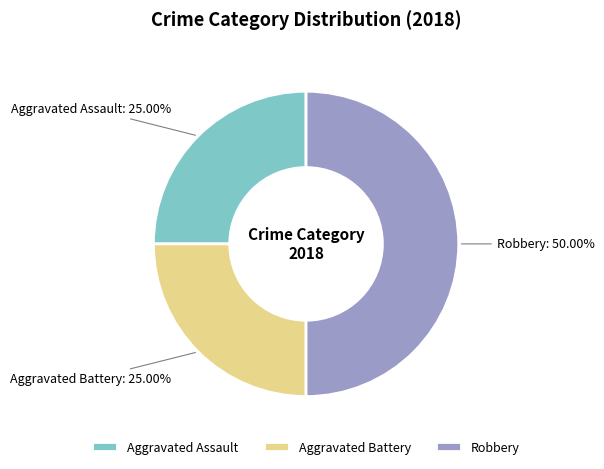

What percentage is the Aggravated Battery slice, to the nearest percent?

25%